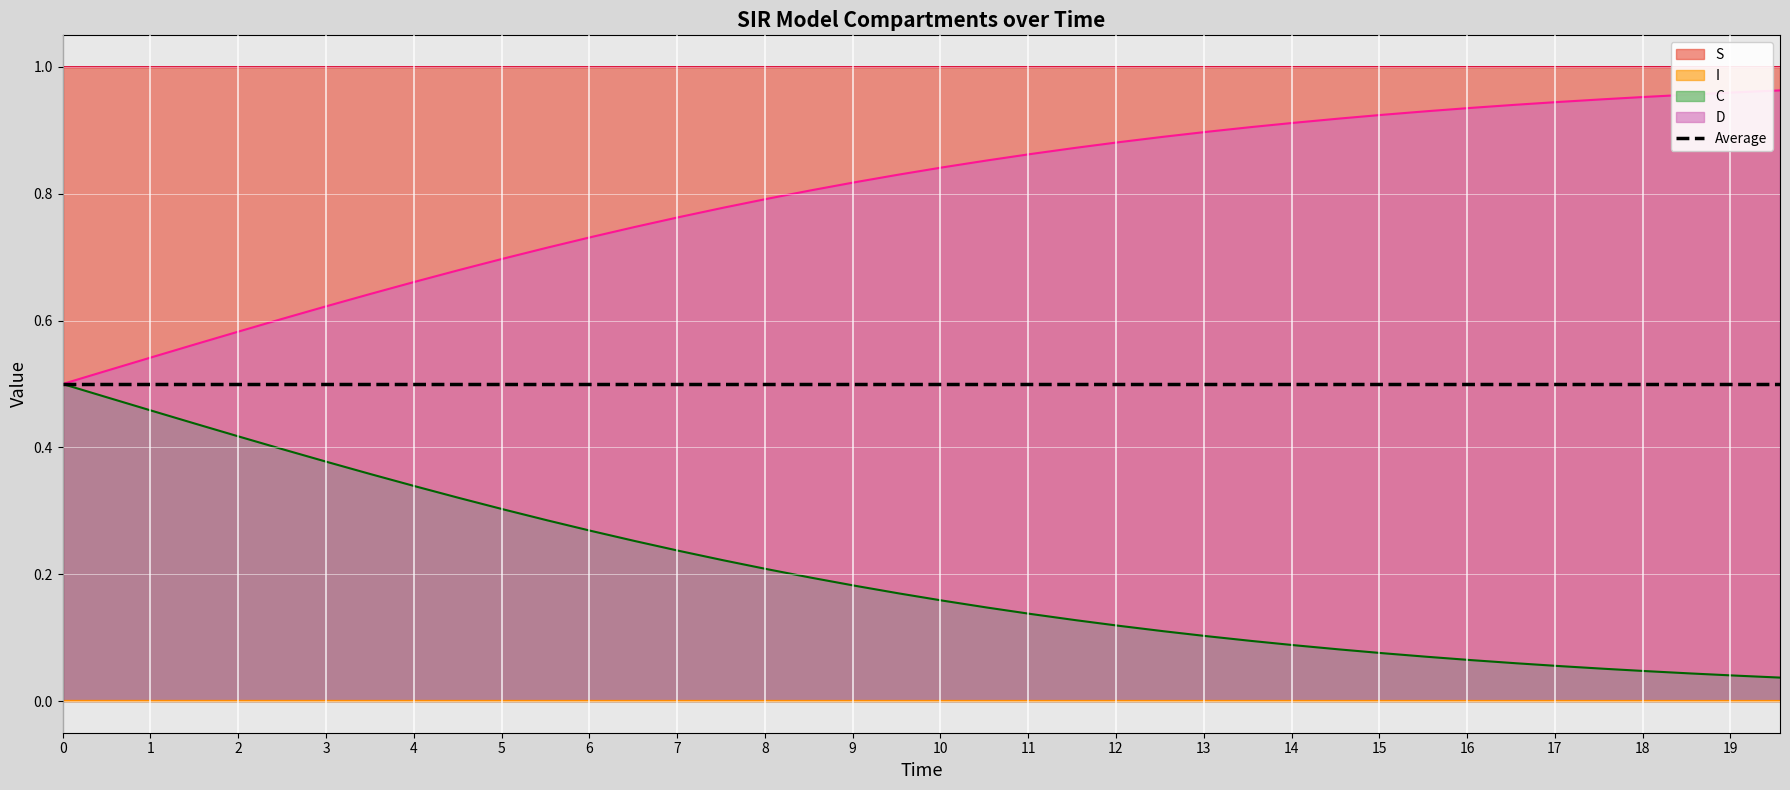

Rank the series by their average value, from highest to lowest.

S line, D line, Average, C line, I line